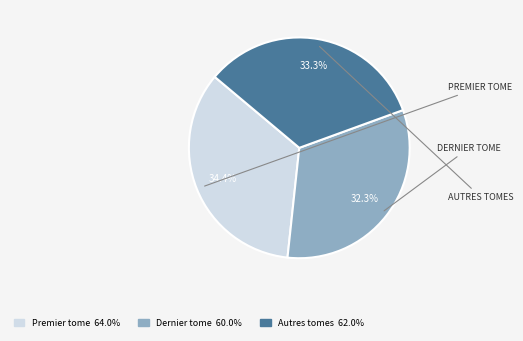

Is it true that Autres tomes is 33% of the pie?

True